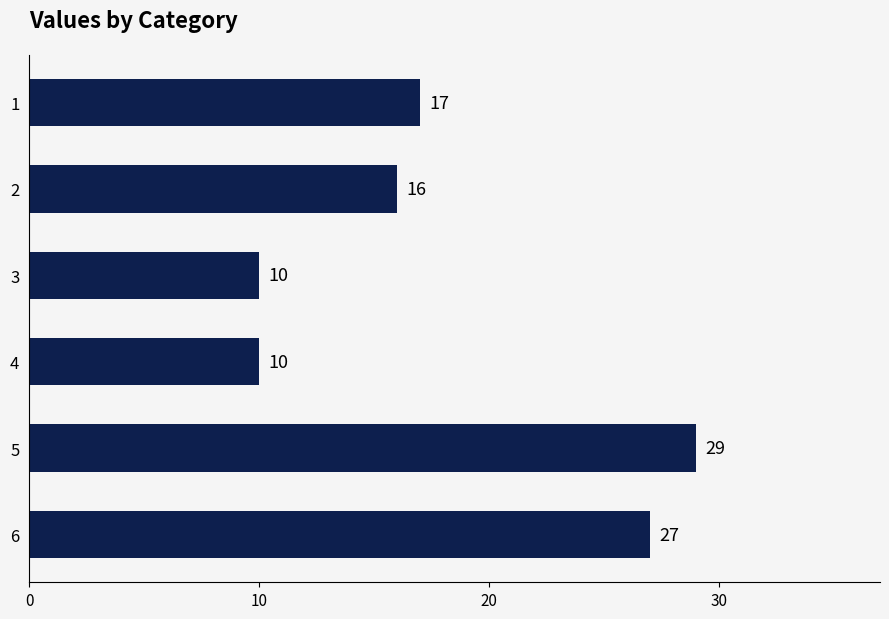

What is the value of the 4th bar from the top?

10